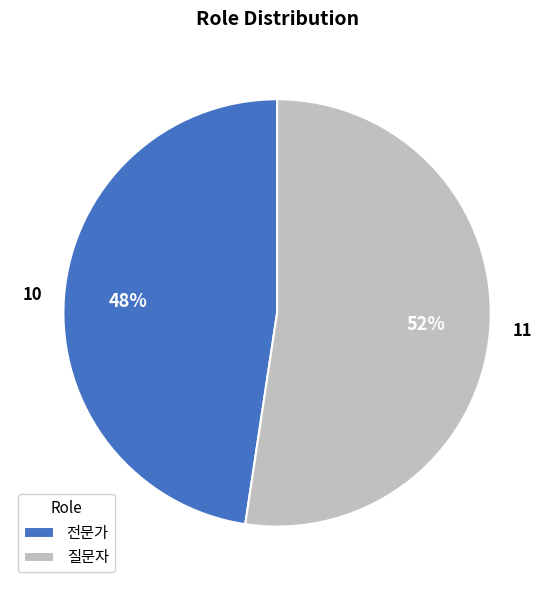

Is 전문가 the majority of the pie?

No